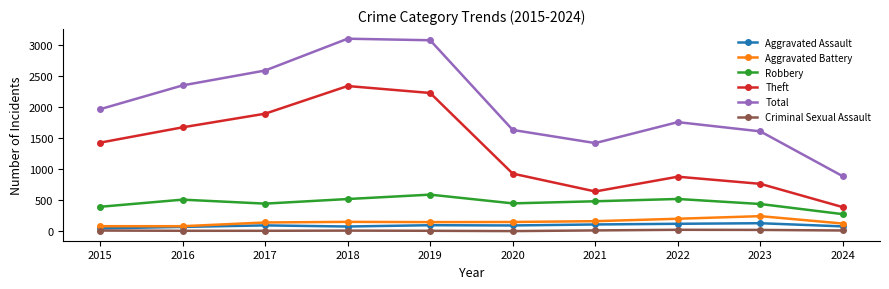

True or false: Criminal Sexual Assault and Aggravated Assault cross at least once.

False